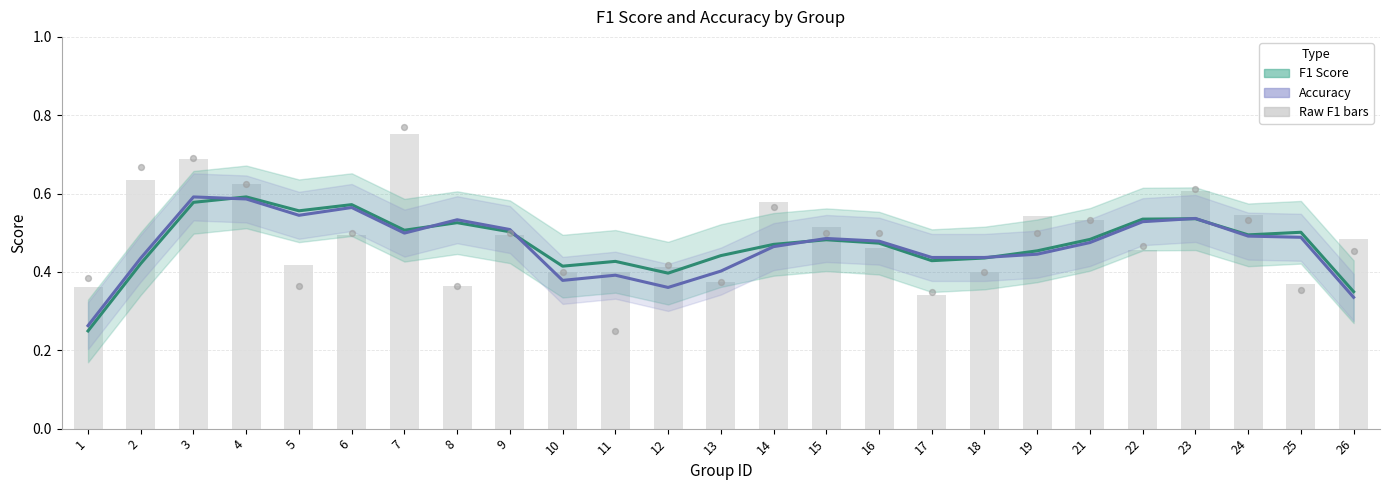

What is the total value across all series at 14?

2.1